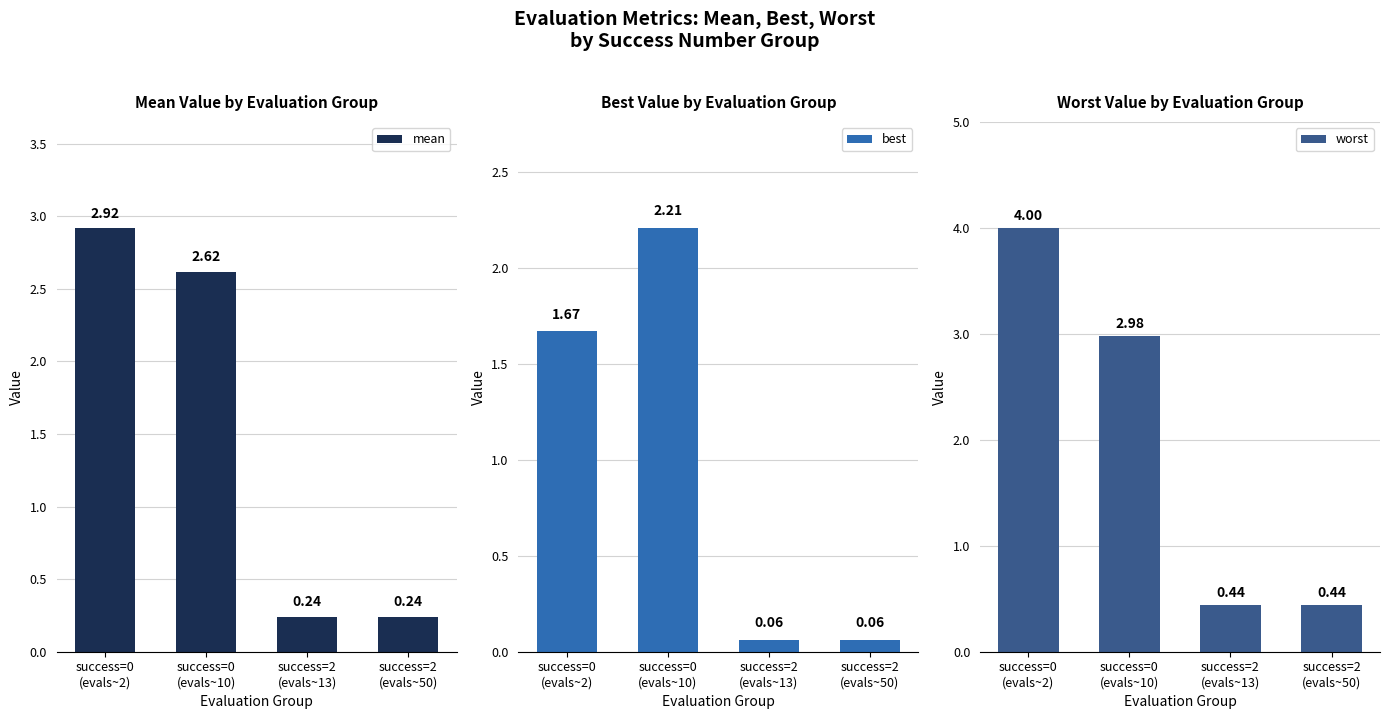

What is the sum of all best values?

4.0